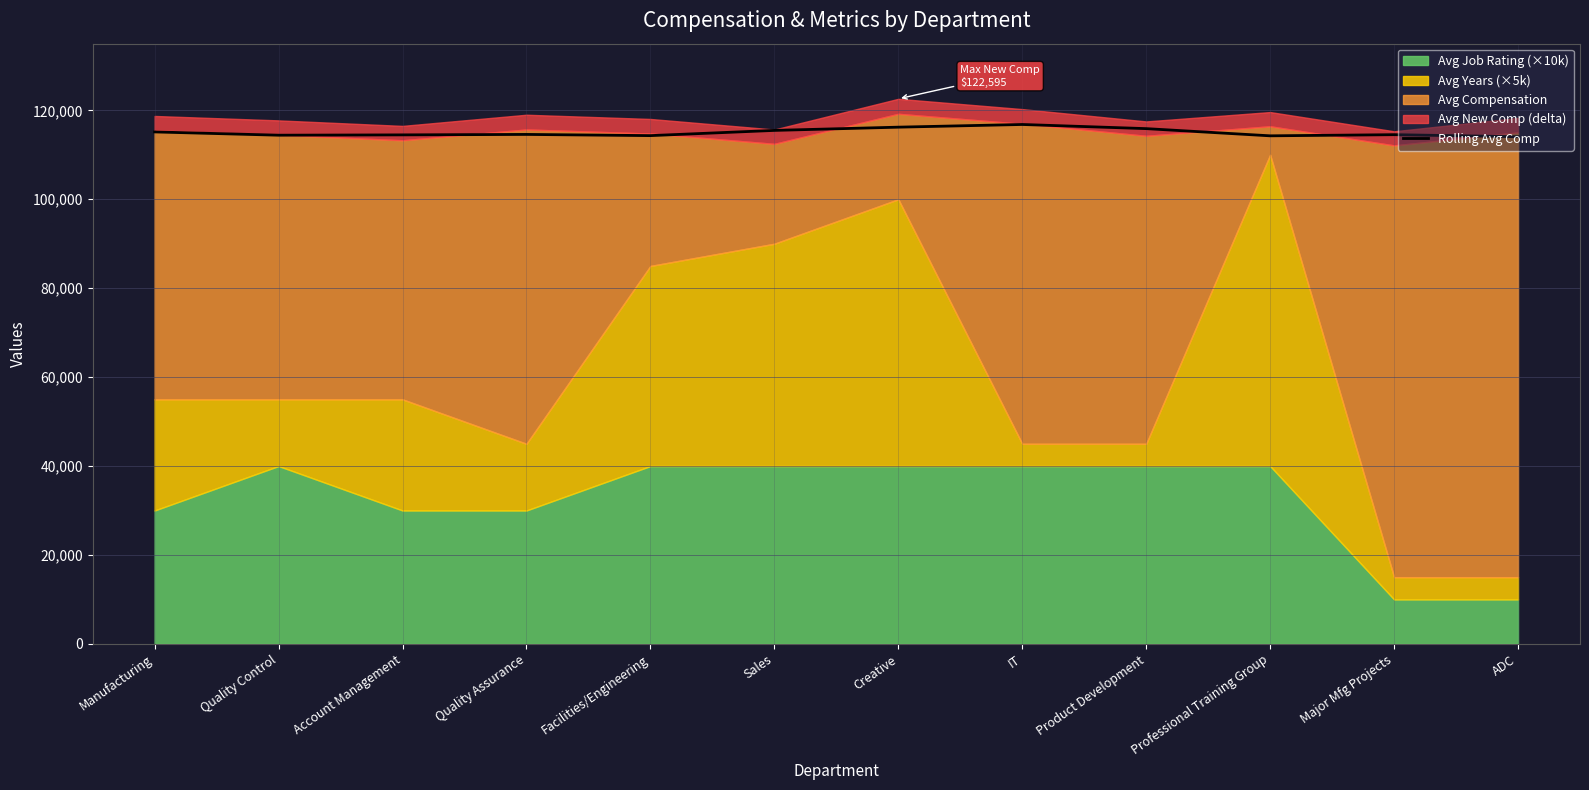

List the labels in order of value, largest first.

IT, Creative, Product Development, Sales, Manufacturing, Quality Assurance, Major Mfg Projects, Account Management, Quality Control, Facilities/Engineering, Professional Training Group, ADC